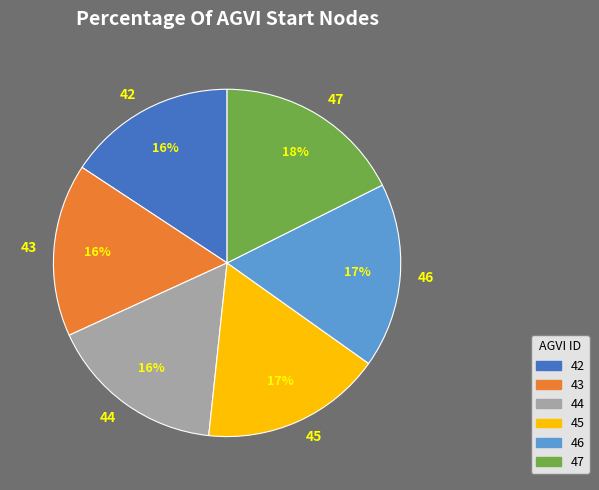

Approximately how many times larger is the value at 47 compared to 44?

1.1